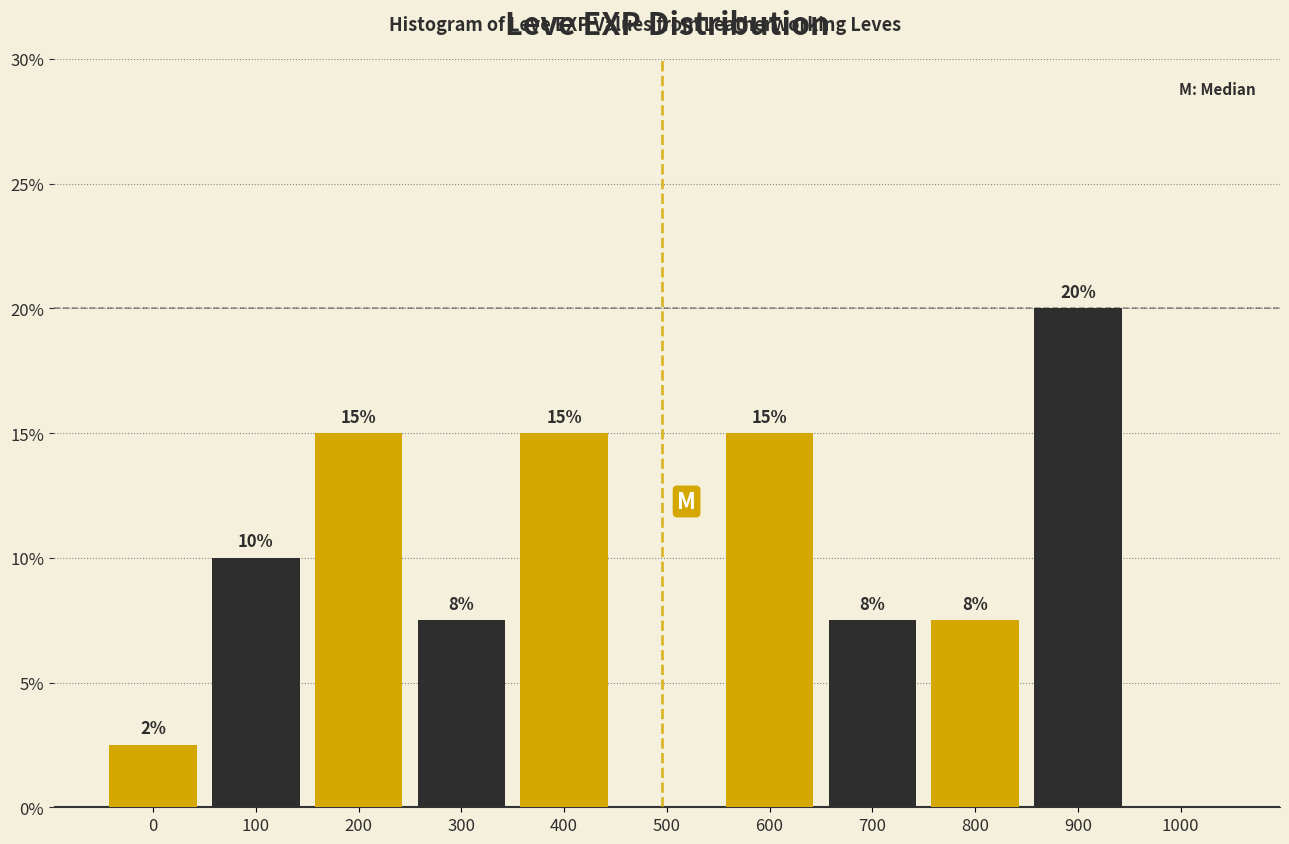

At which category does the chart reach its peak across all series?

900